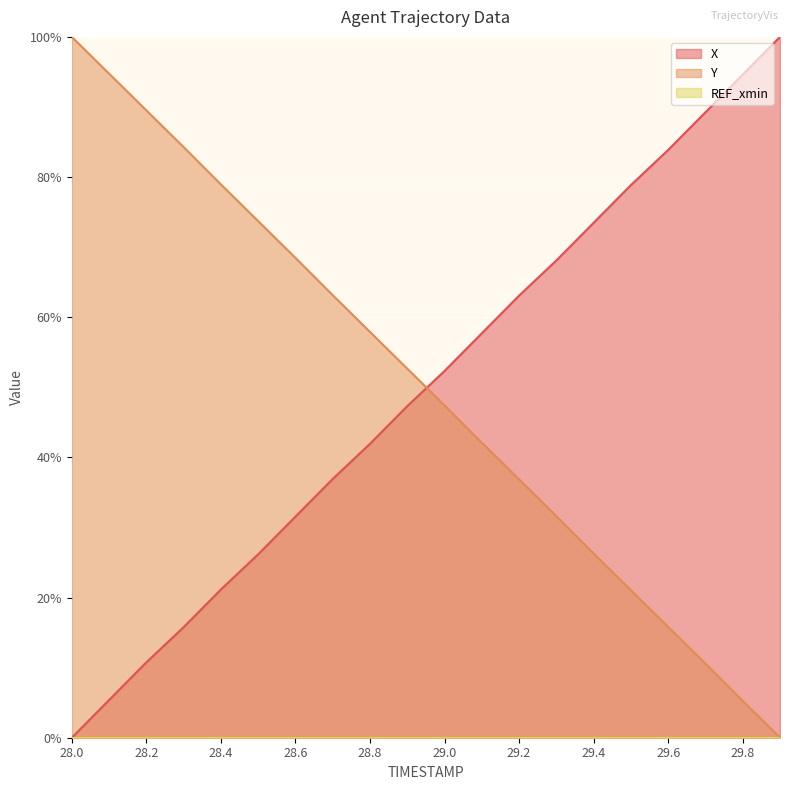

Reading right to left, list all the values displayed in this chart.

X: 100.0	94.6	89.2	83.9	78.9	73.5	68.1	63.1	57.7	52.3	47.3	41.9	36.9	31.5	26.2	21.1	15.8	10.8	5.4	0.0
Y: 0.0	5.2	10.6	15.8	21.0	26.3	31.6	36.9	42.1	47.4	52.7	57.9	63.1	68.5	73.7	79.0	84.3	89.5	94.8	100.0